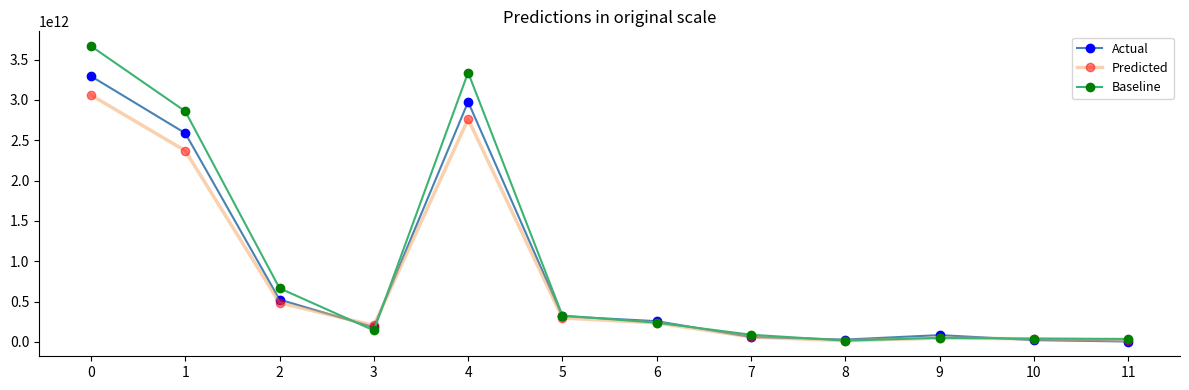

At which label is Baseline closest to 1842019186418?

1